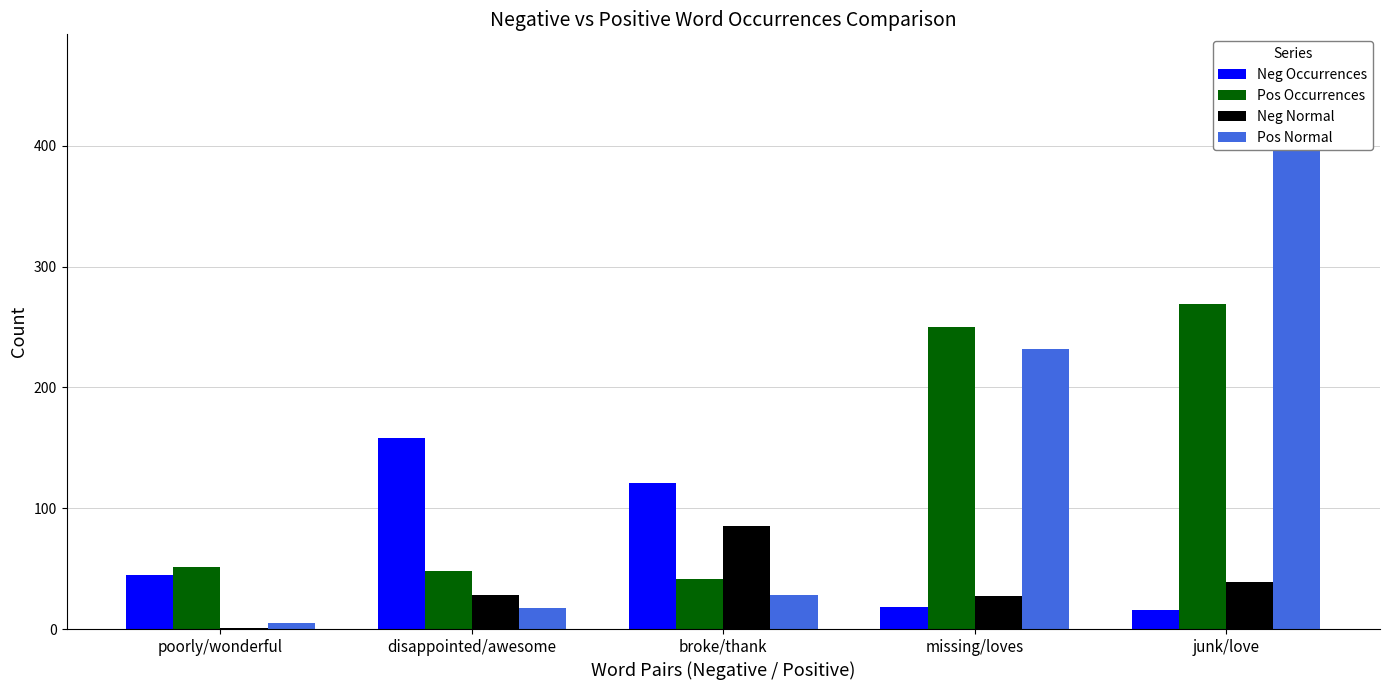

At broke/thank, list the series in order from largest to smallest.

Neg Occurrences, Neg Normal, Pos Occurrences, Pos Normal